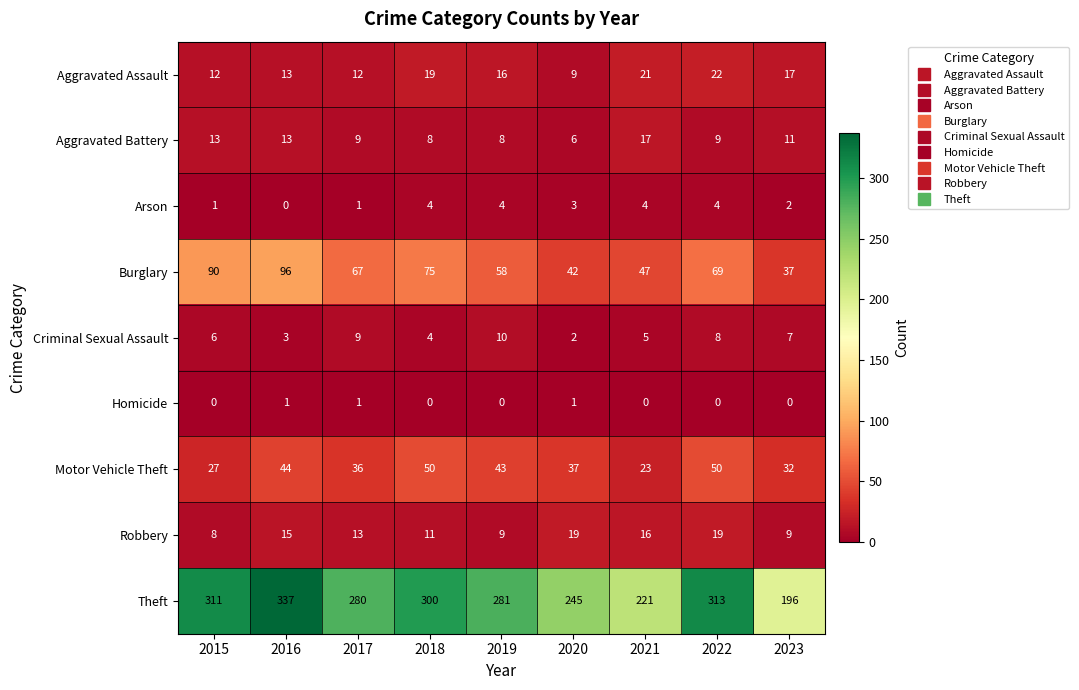

What is the total value across all series at 2020?

364